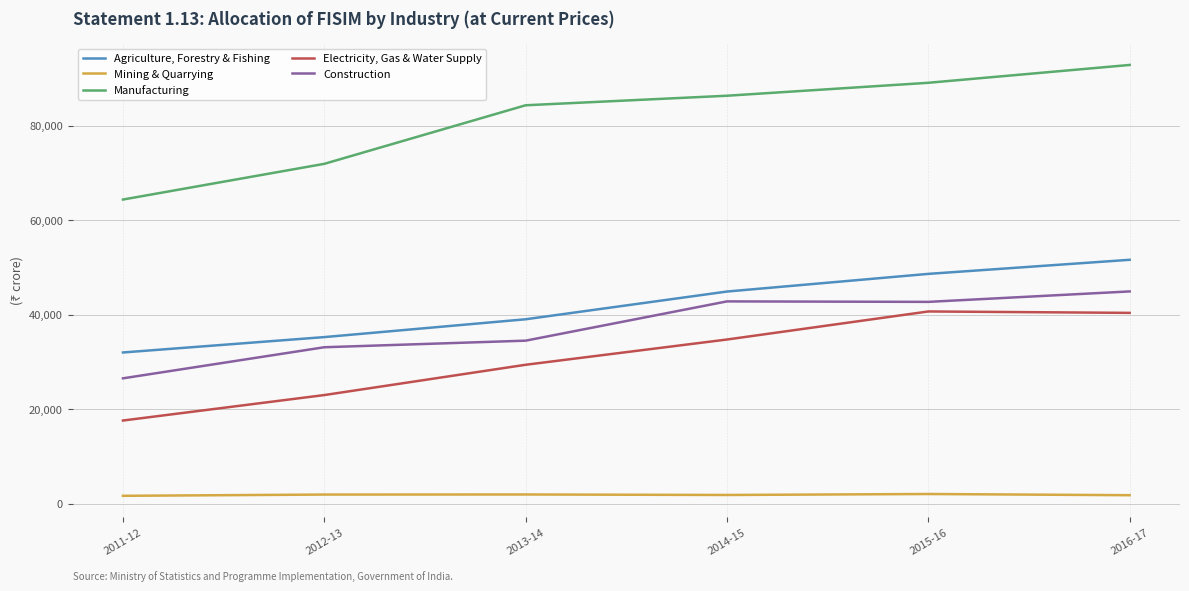

What is the difference between the Construction values at 2012-13 and 2014-15?

9710